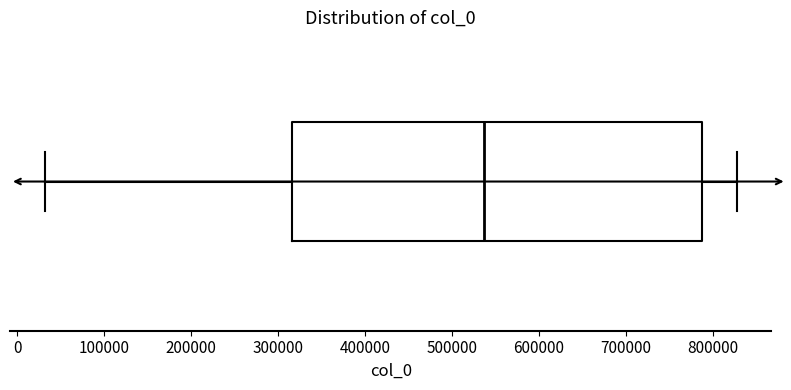

Where is the right edge of the box on the x-axis? The values are not printed on the chart, so give them approximately, as read against the axis.

790000